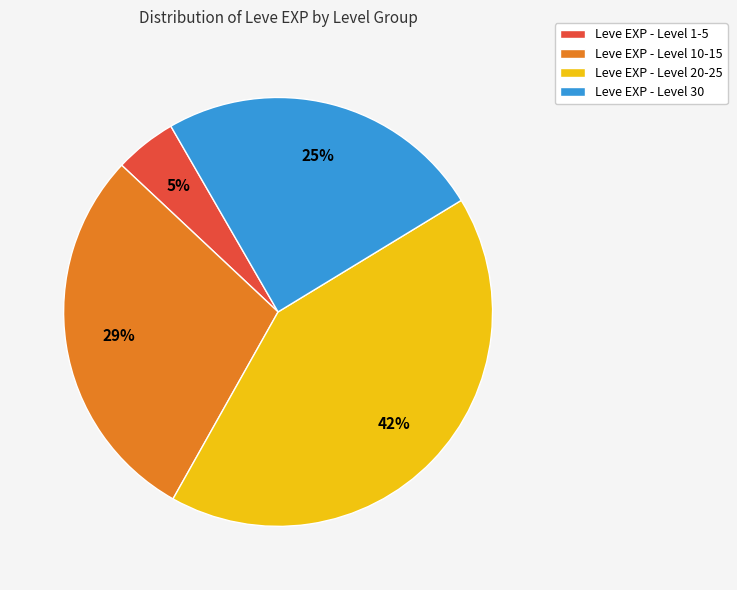

Rank the categories by value from highest to lowest.

Leve EXP - Level 20-25, Leve EXP - Level 10-15, Leve EXP - Level 30, Leve EXP - Level 1-5